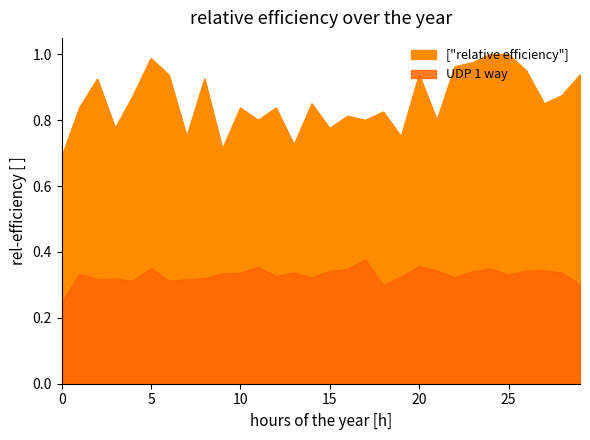

True or false: UDP 1 way has more than 0 interior local peaks.

True